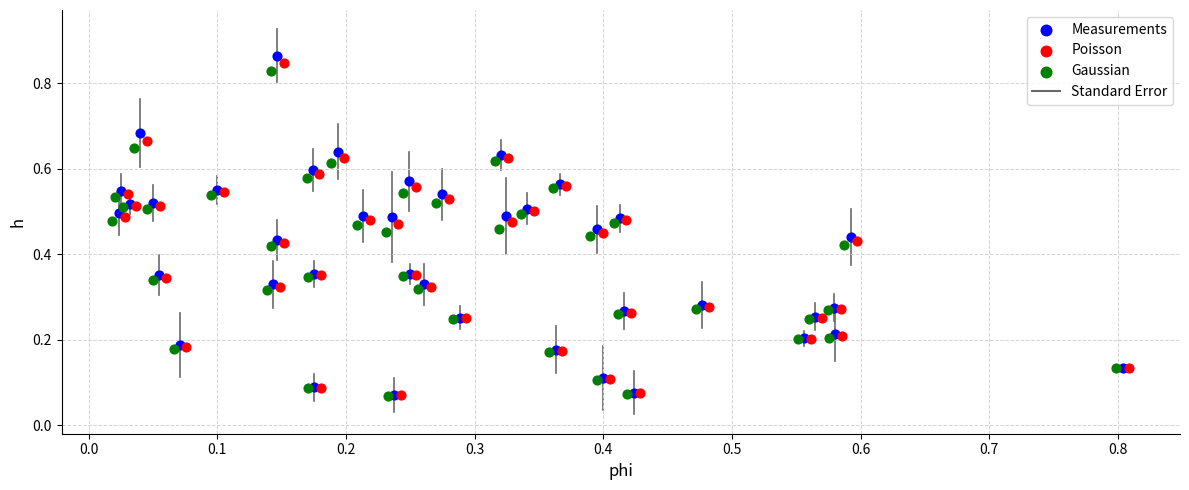

Which series has the largest Y range (max minus min)?

Measurements